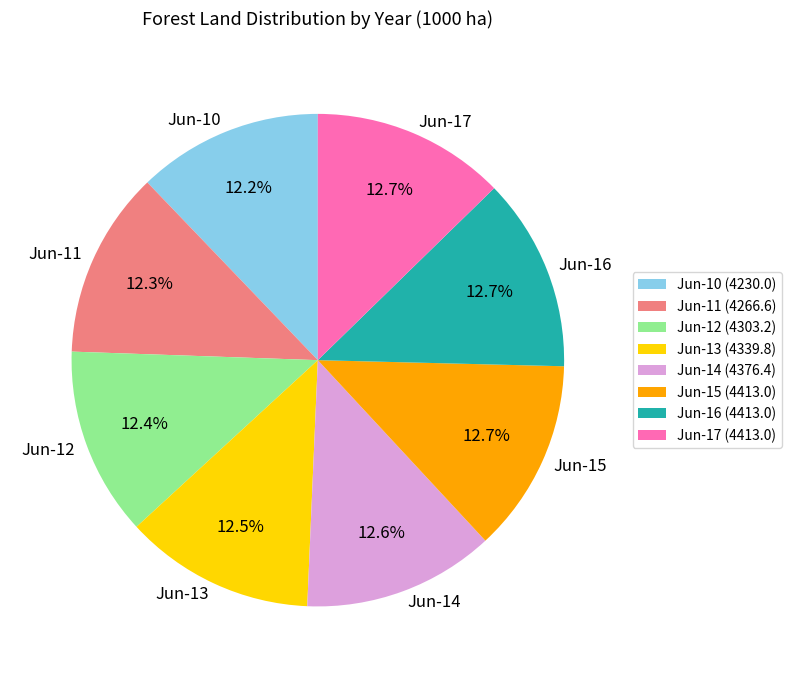

Combined, do Jun-15 and Jun-16 account for over 50%?

No